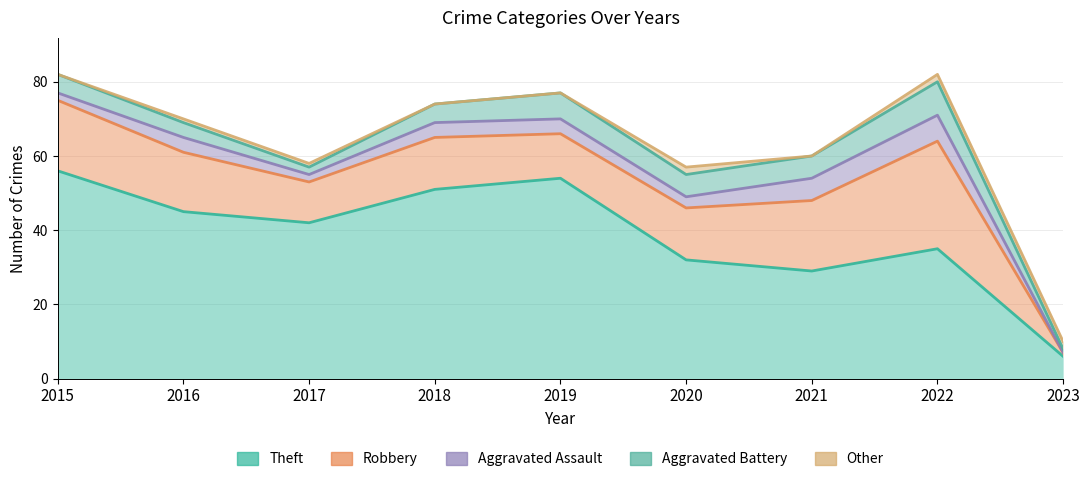

Where is the first local minimum for Other?

2021